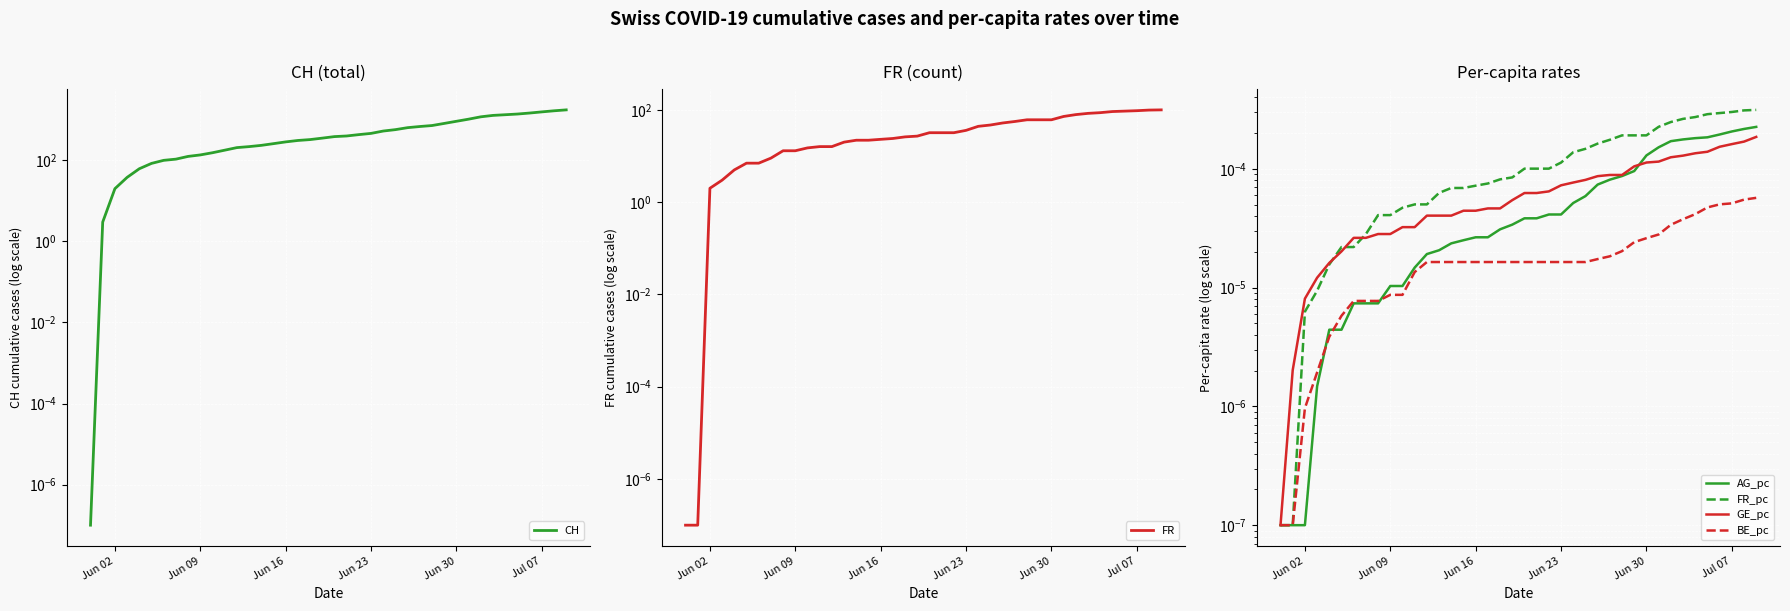

Which series has the largest total across all categories?

CH